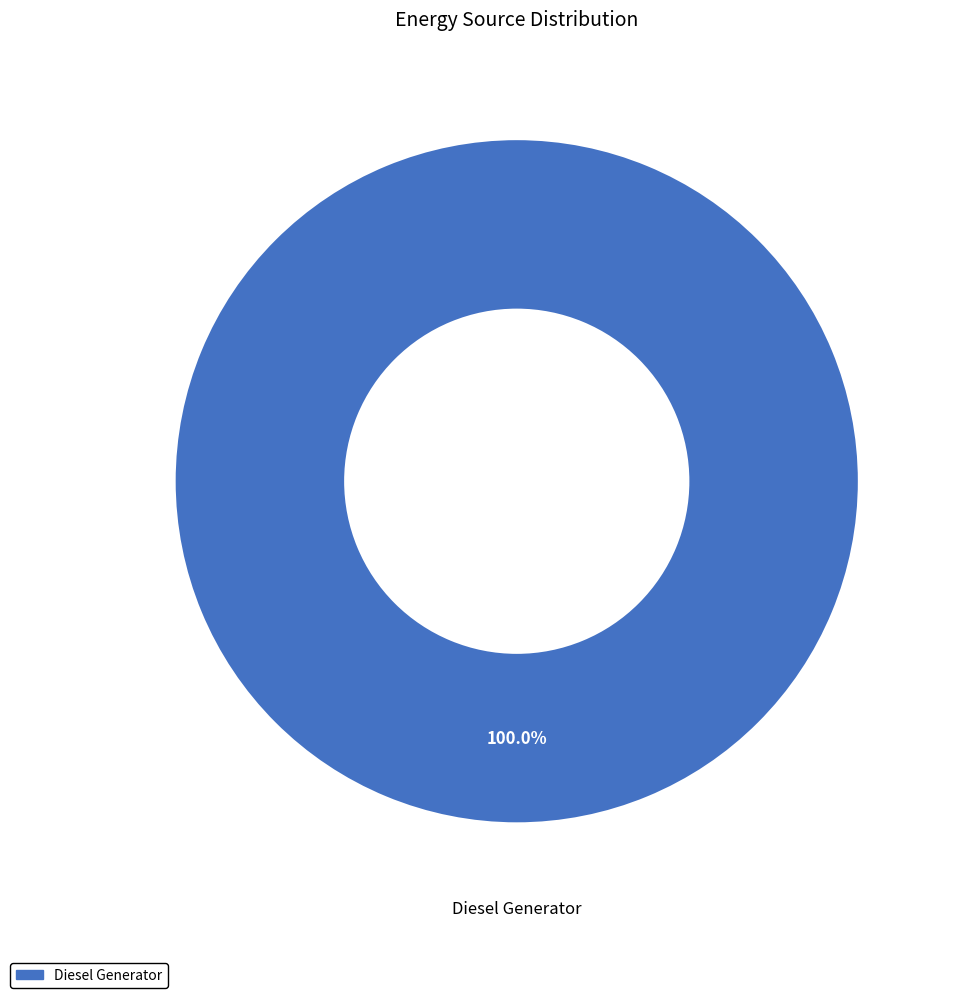

Which slice represents more than half of the pie?

Diesel Generator